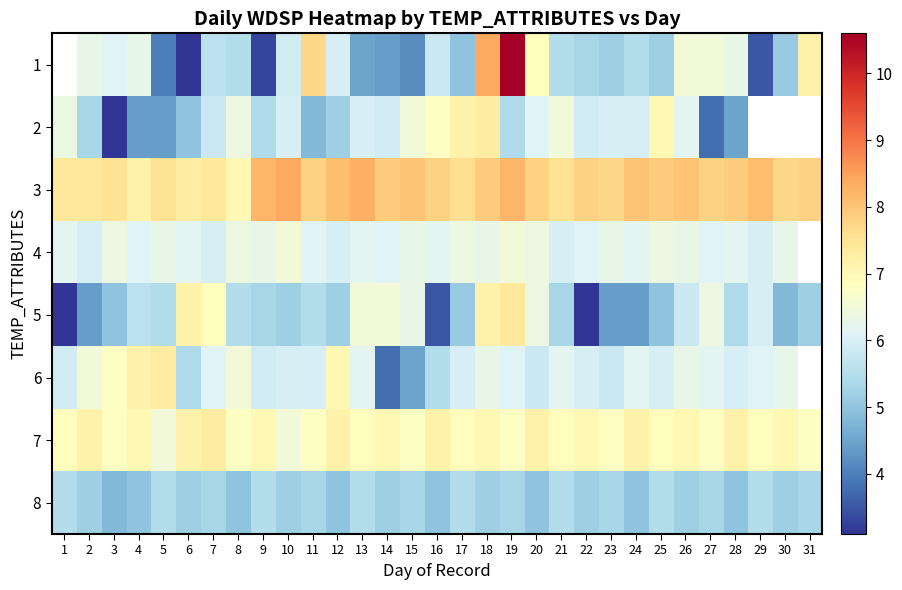

The 3 series shows 7.4 at 7. True or false?

True